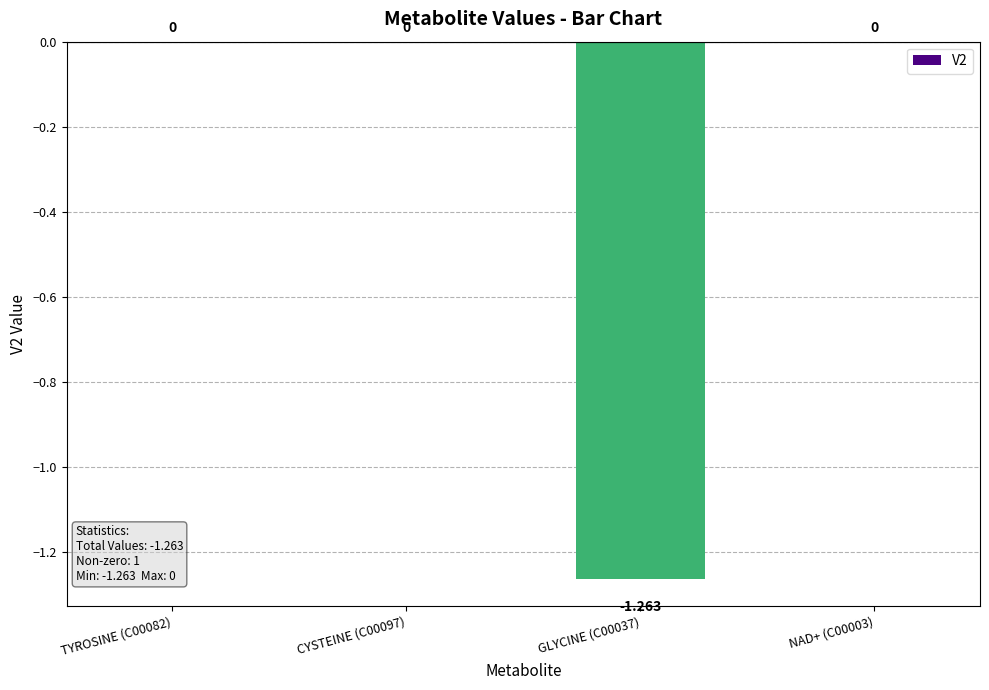

What is the average value?

-0.3